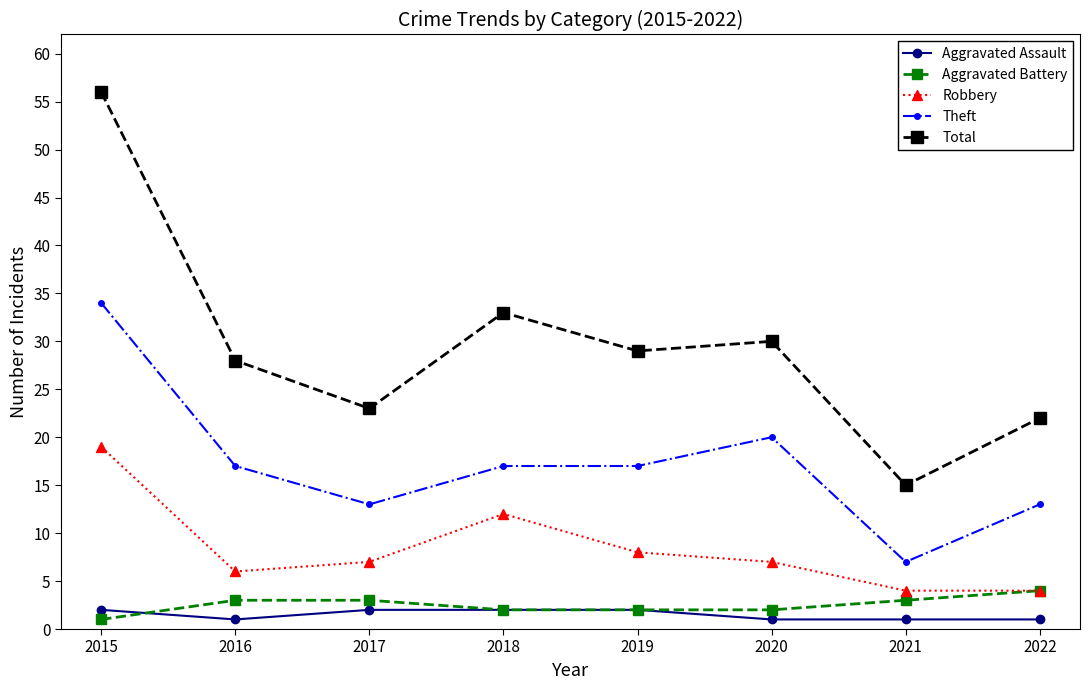

True or false: Robbery has more than 0 interior local peaks.

True